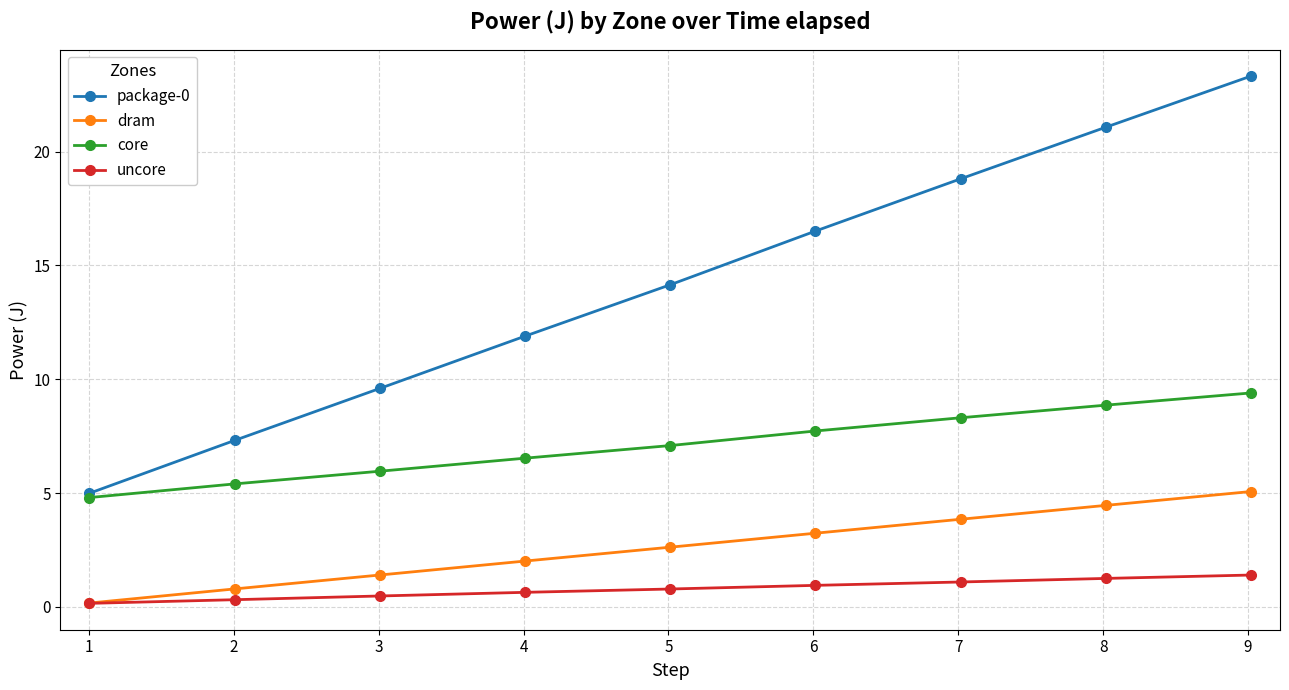

What is the maximum value for dram?

5.1